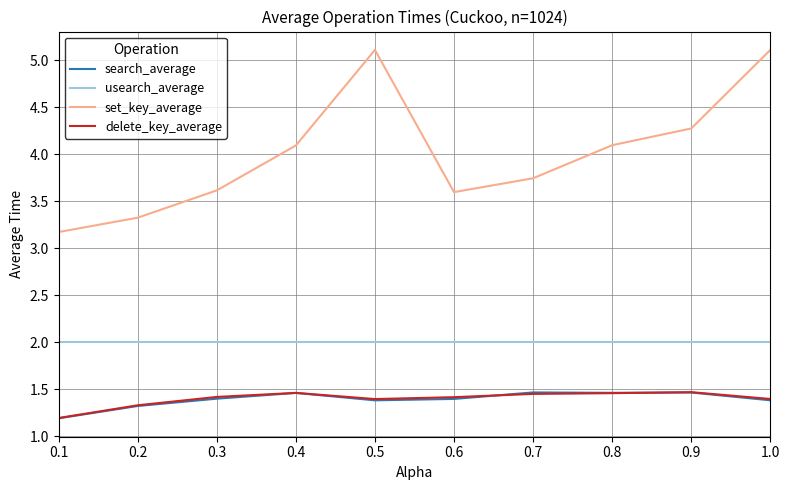

What position from the right is 0.9?

2